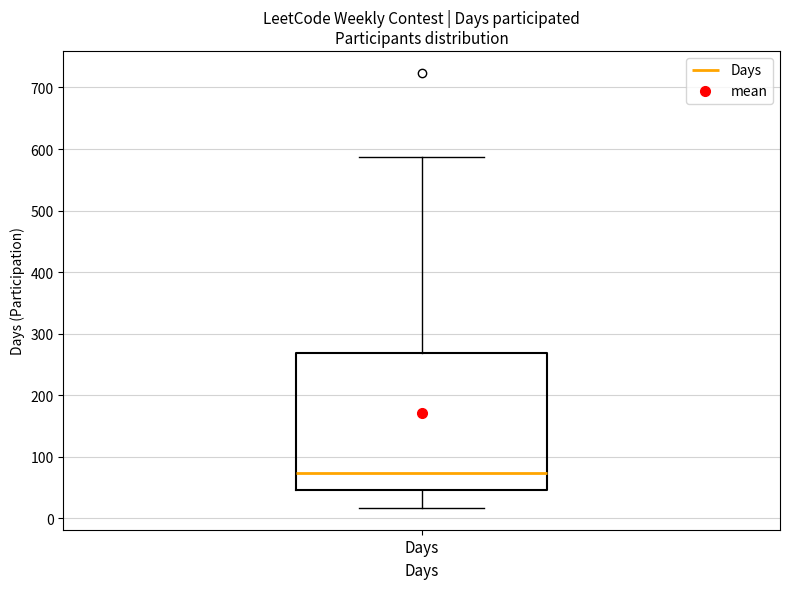

Where does the median line of the box for Days sit on the y-axis? The values are not printed on the chart, so give them approximately, as read against the axis.

70